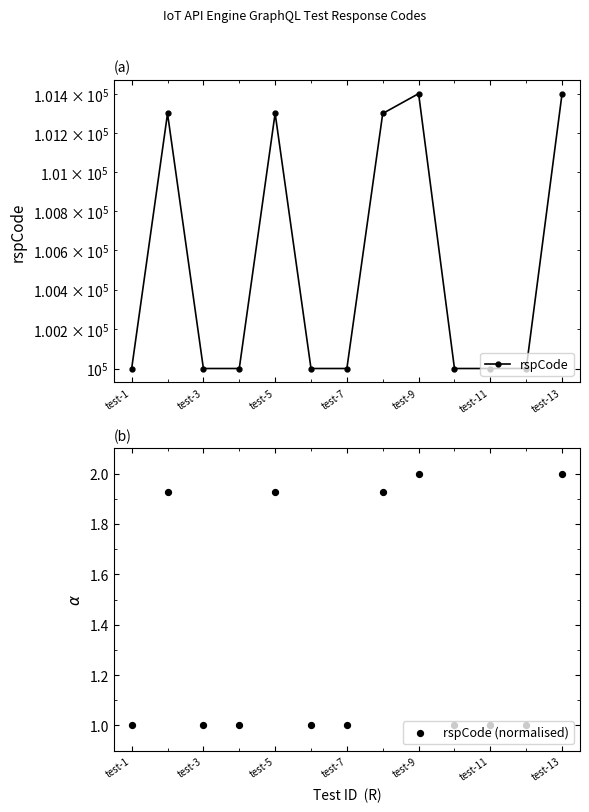

Which series contains the lowest Y value?

rspCode (normalised)